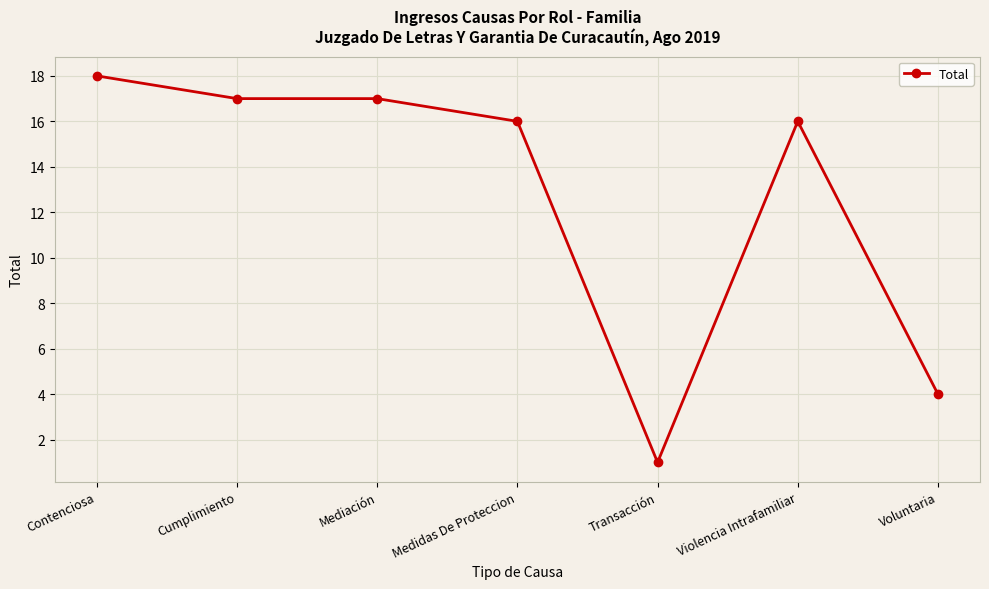

The chart shows a value of 4 at Mediación. True or false?

False